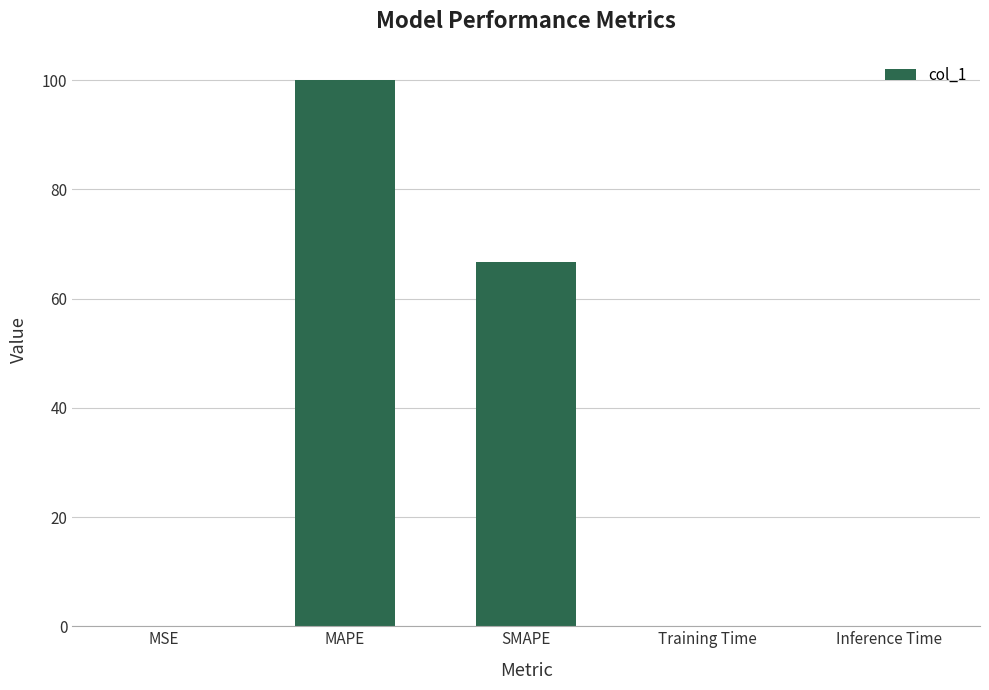

Where is the data nearest to the value 50?

SMAPE